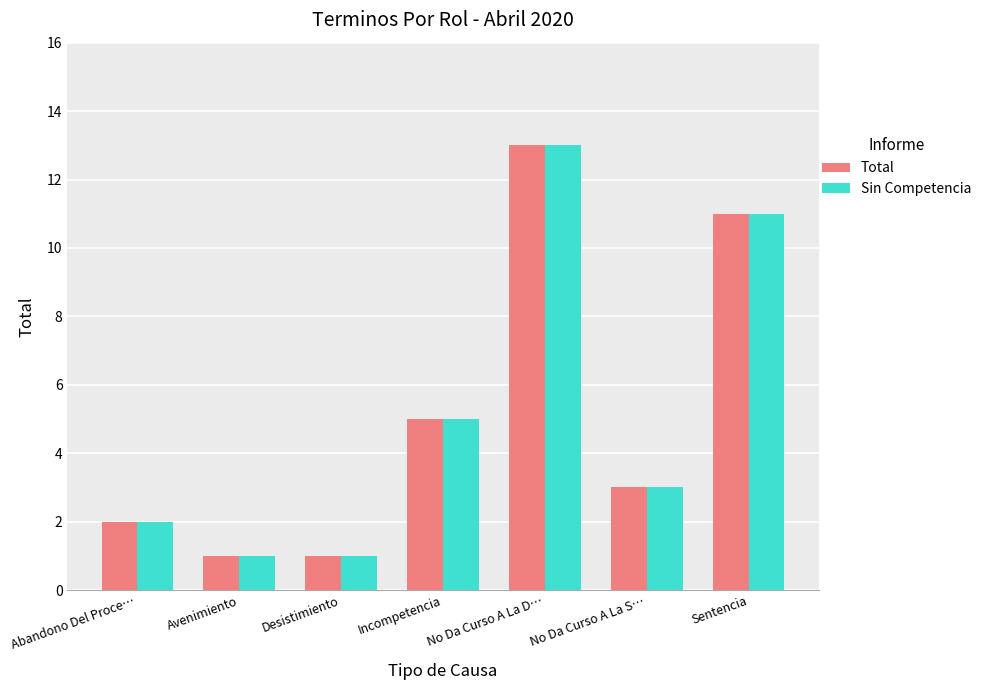

At which category is the sum across all series the highest?

No Da Curso A La D…